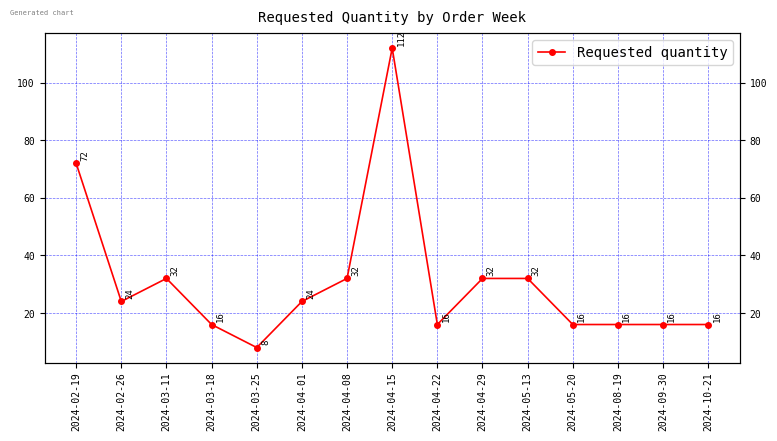

Reading right to left, extract all data points from this chart.

2024-10-21=16	2024-09-30=16	2024-08-19=16	2024-05-20=16	2024-05-13=32	2024-04-29=32	2024-04-22=16	2024-04-15=112	2024-04-08=32	2024-04-01=24	2024-03-25=8	2024-03-18=16	2024-03-11=32	2024-02-26=24	2024-02-19=72